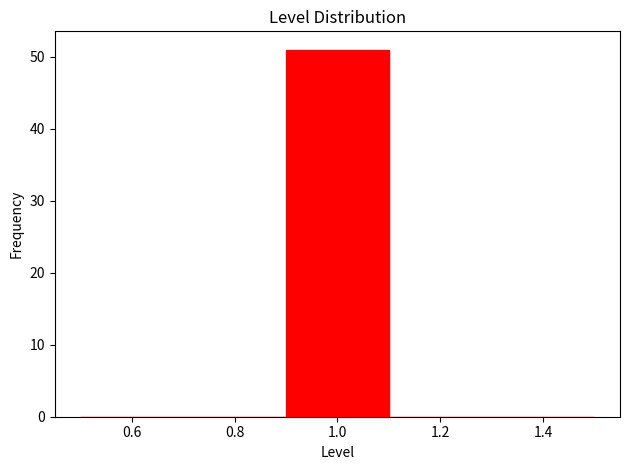

Which range on the x-axis has the tallest bar?

0.9 to 1.1